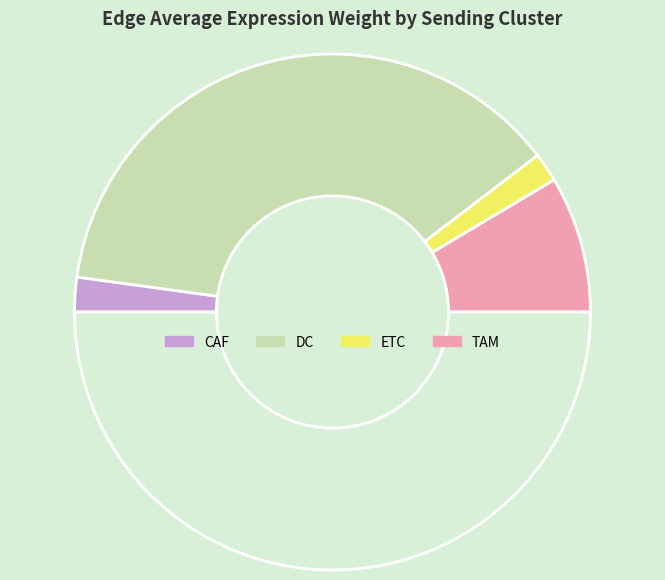

Count the number of slices in the pie.

5